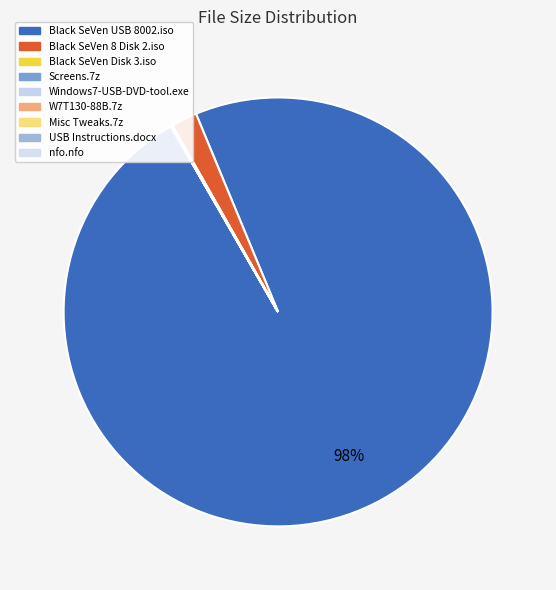

Is it true that Black SeVen Disk 3.iso is 0% of the pie?

True